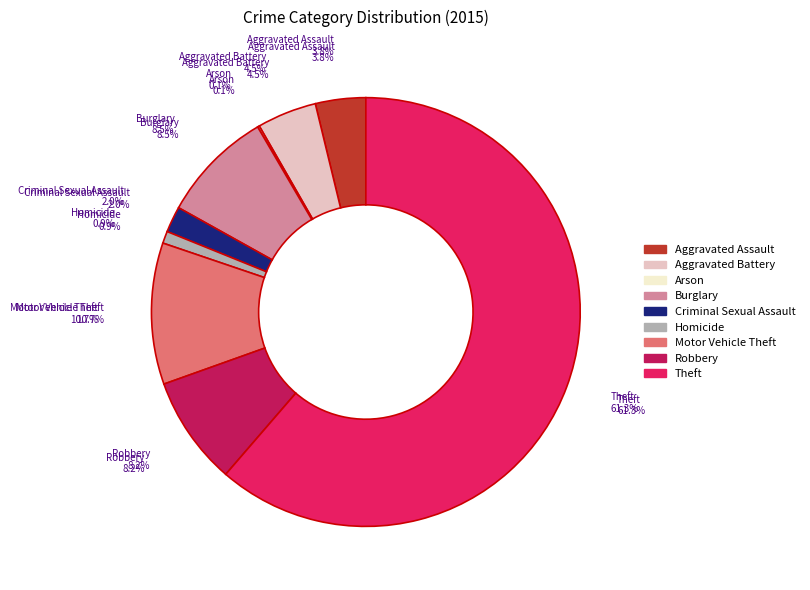

How many segments does this pie chart have?

9